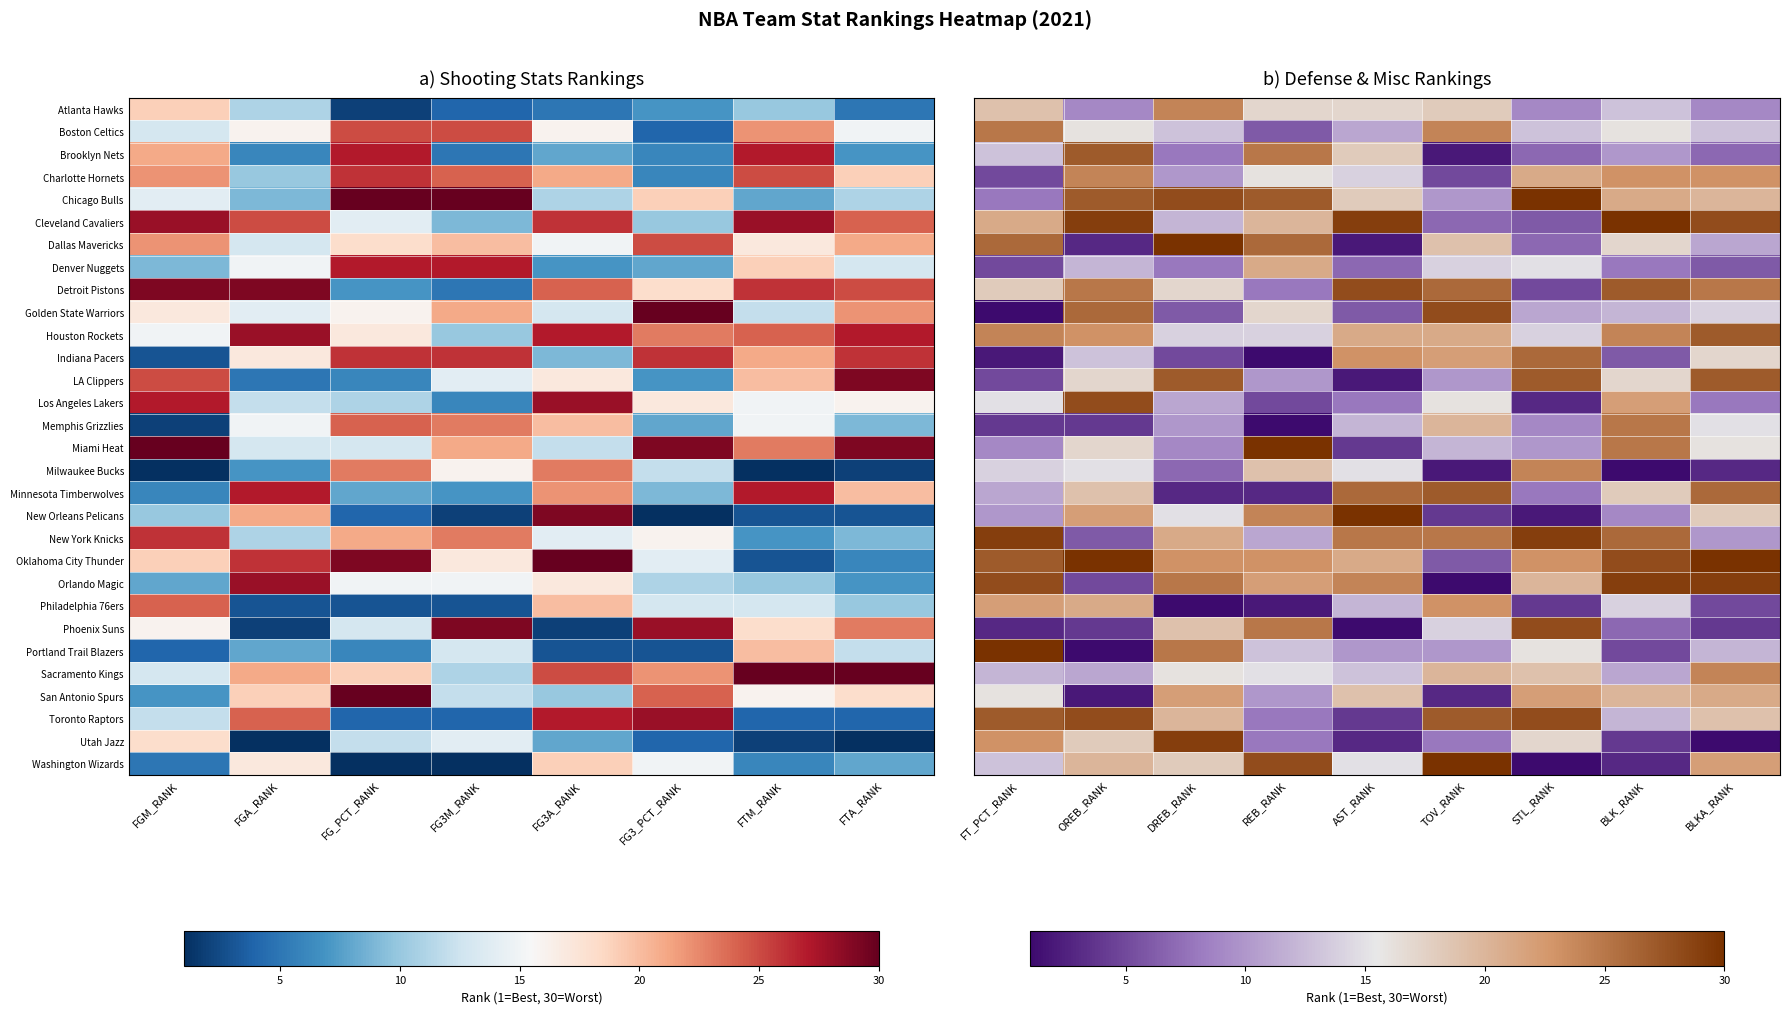

What is the maximum value shown in the chart?

30